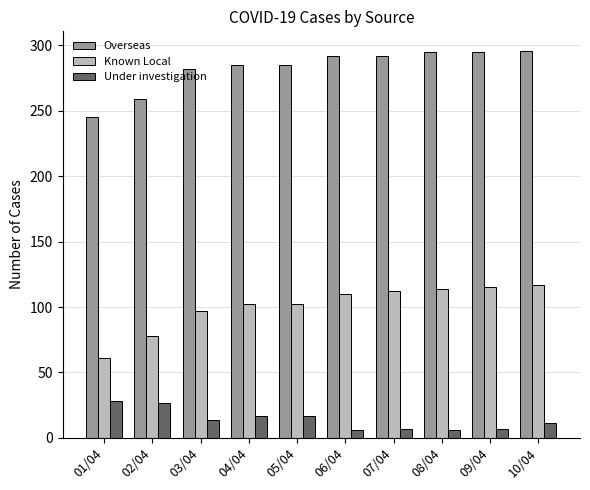

List the series in order of their overall mean, lowest first.

Under investigation, Known Local, Overseas